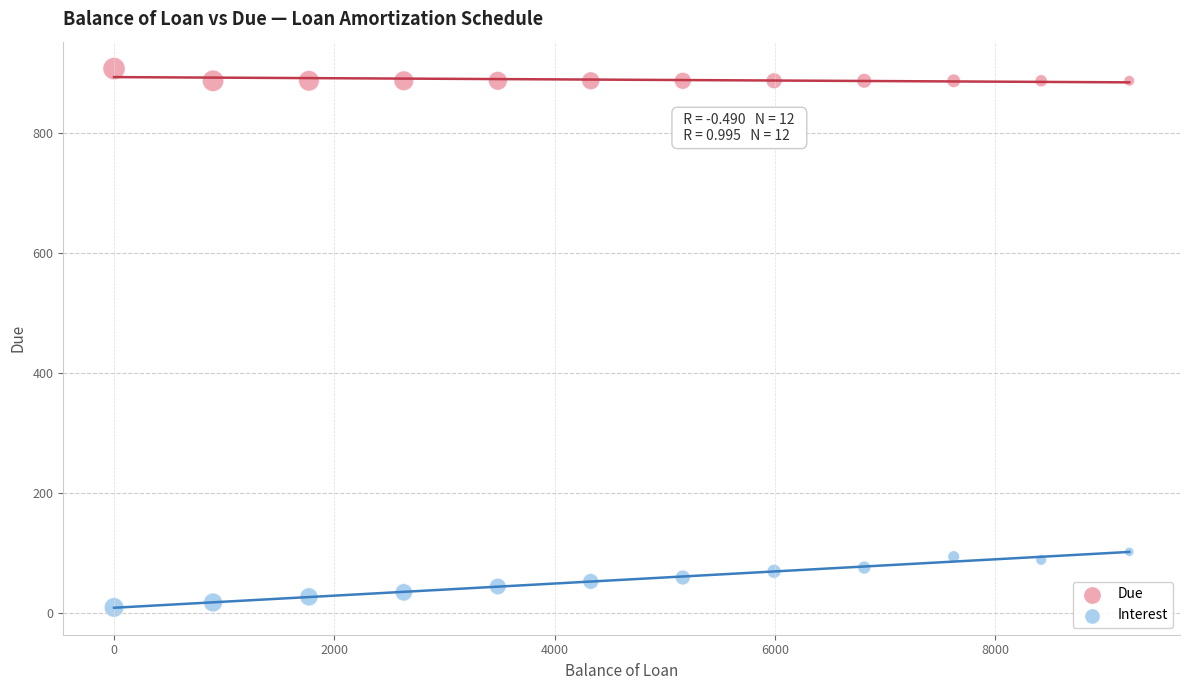

Which series has the largest Y range (max minus min)?

Interest